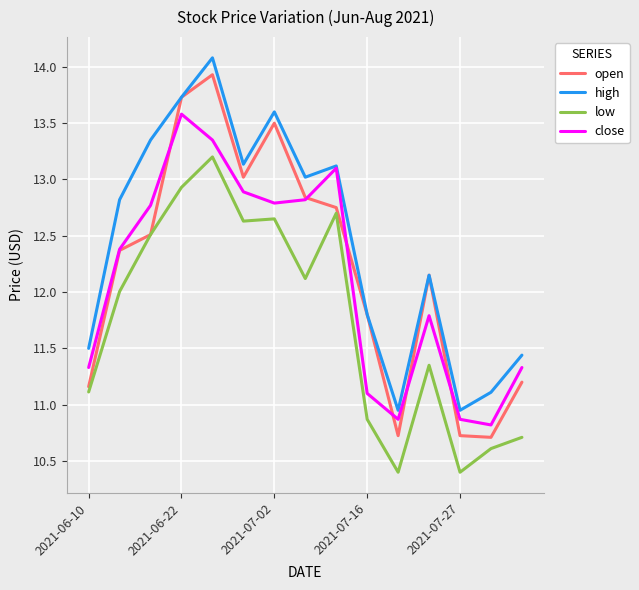

Which series has the widest spread of values?

open